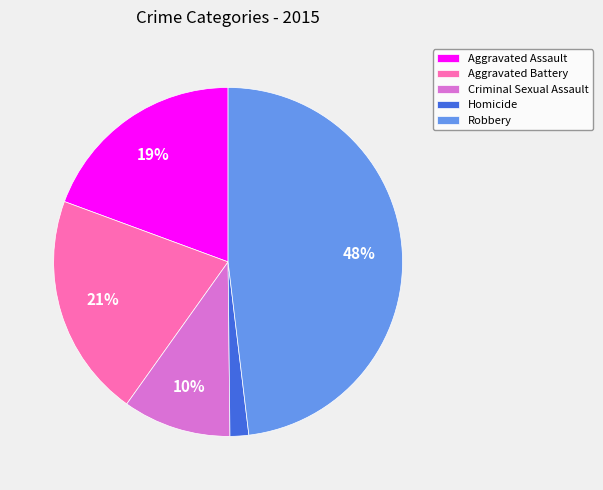

Combined, do Homicide and Aggravated Assault account for over 50%?

No